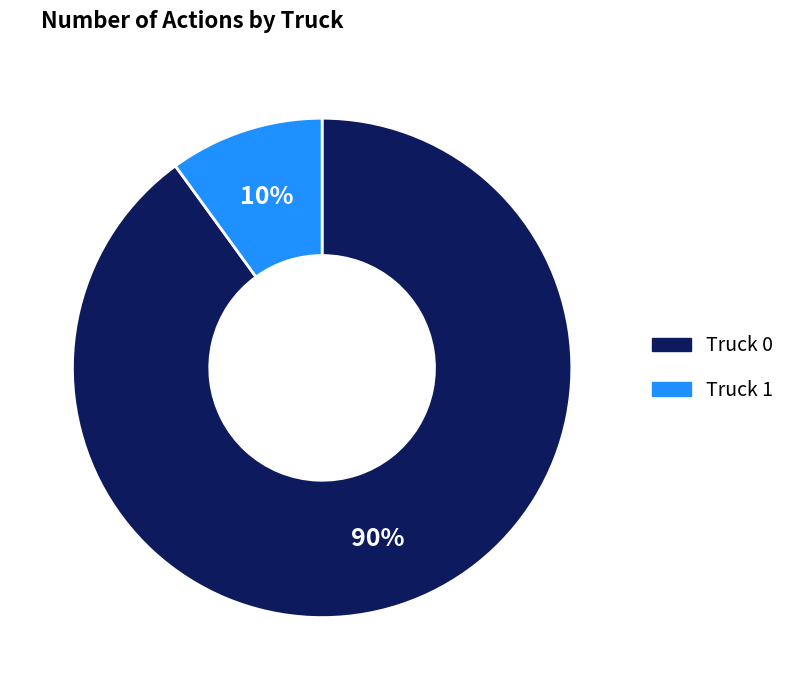

The Truck 1 slice represents 15% of the pie. True or false?

False